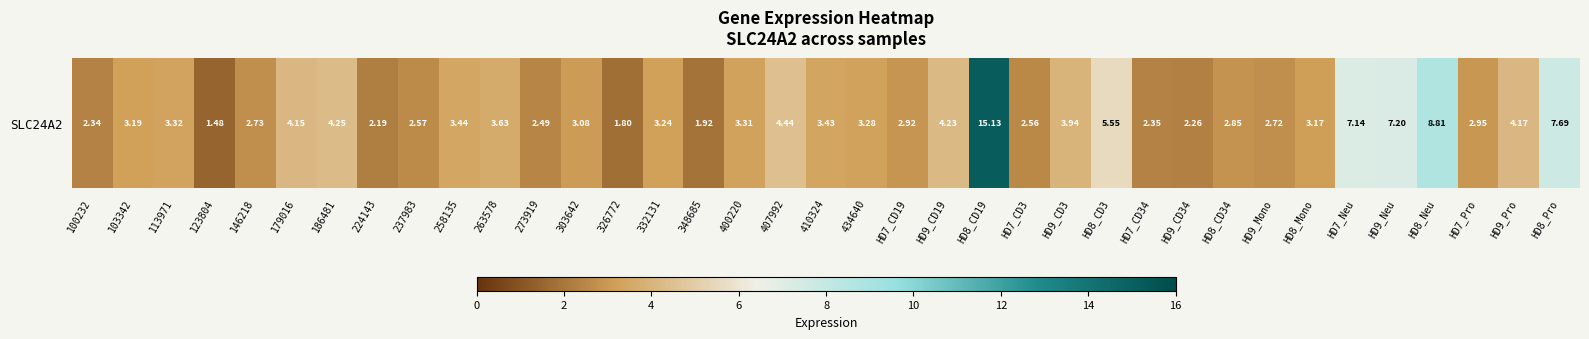

What is the difference between the maximum and second lowest values?

13.3